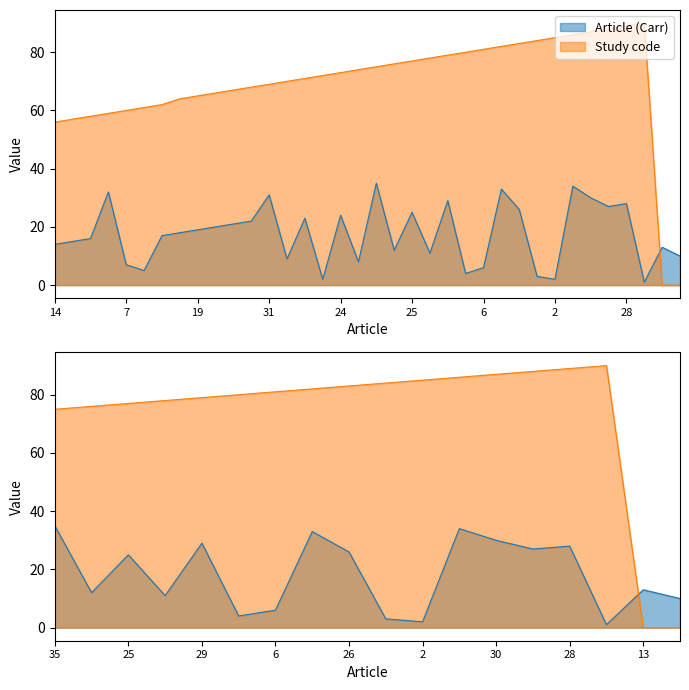

The value of Article (Carr) at 15 is 20. True or false?

False